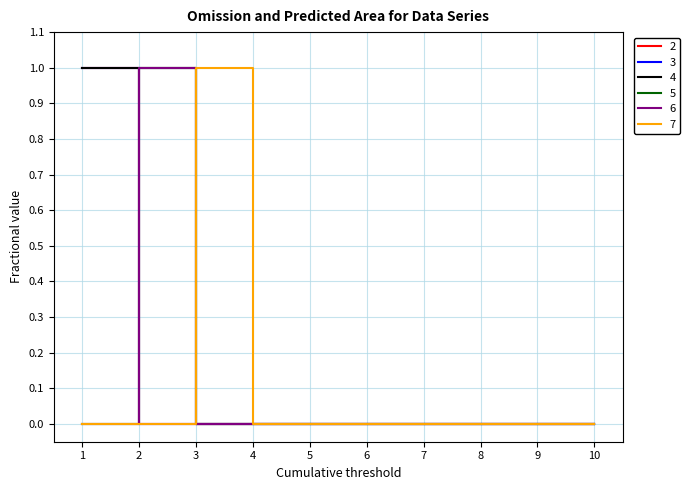

True or false: 3 and 7 intersect in this chart.

False